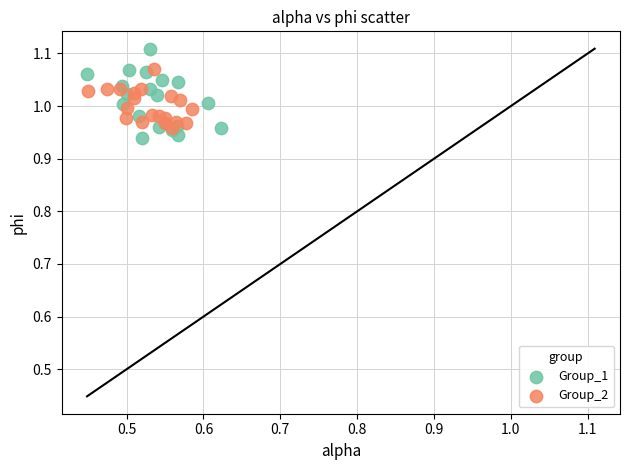

Which series has the widest spread of Y values?

Group_1